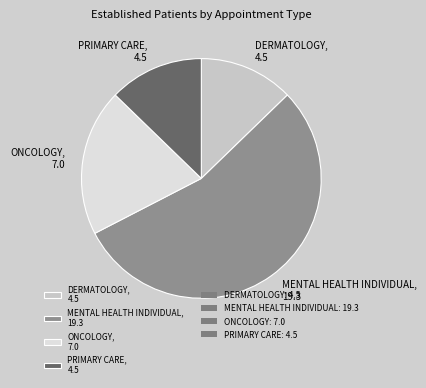

Between MENTAL HEALTH INDIVIDUAL, 19.3 and ONCOLOGY, 7.0, which is larger?

MENTAL HEALTH INDIVIDUAL, 19.3